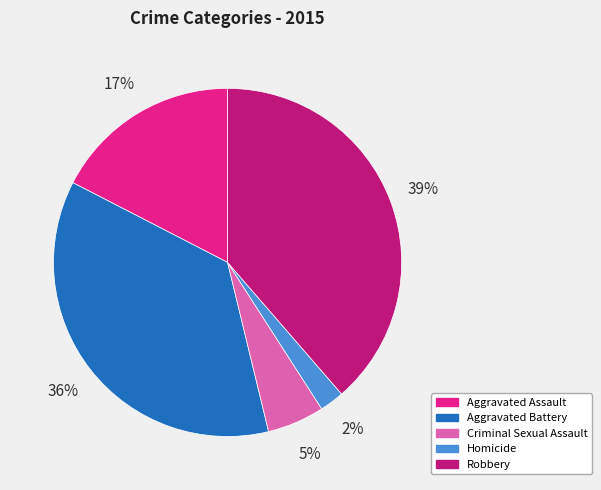

Approximately how many times larger is the value at Robbery compared to Aggravated Battery?

1.1